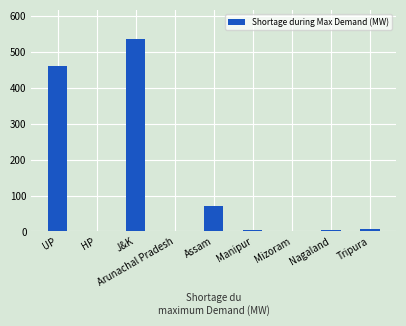

The value at Mizoram is 2. True or false?

True